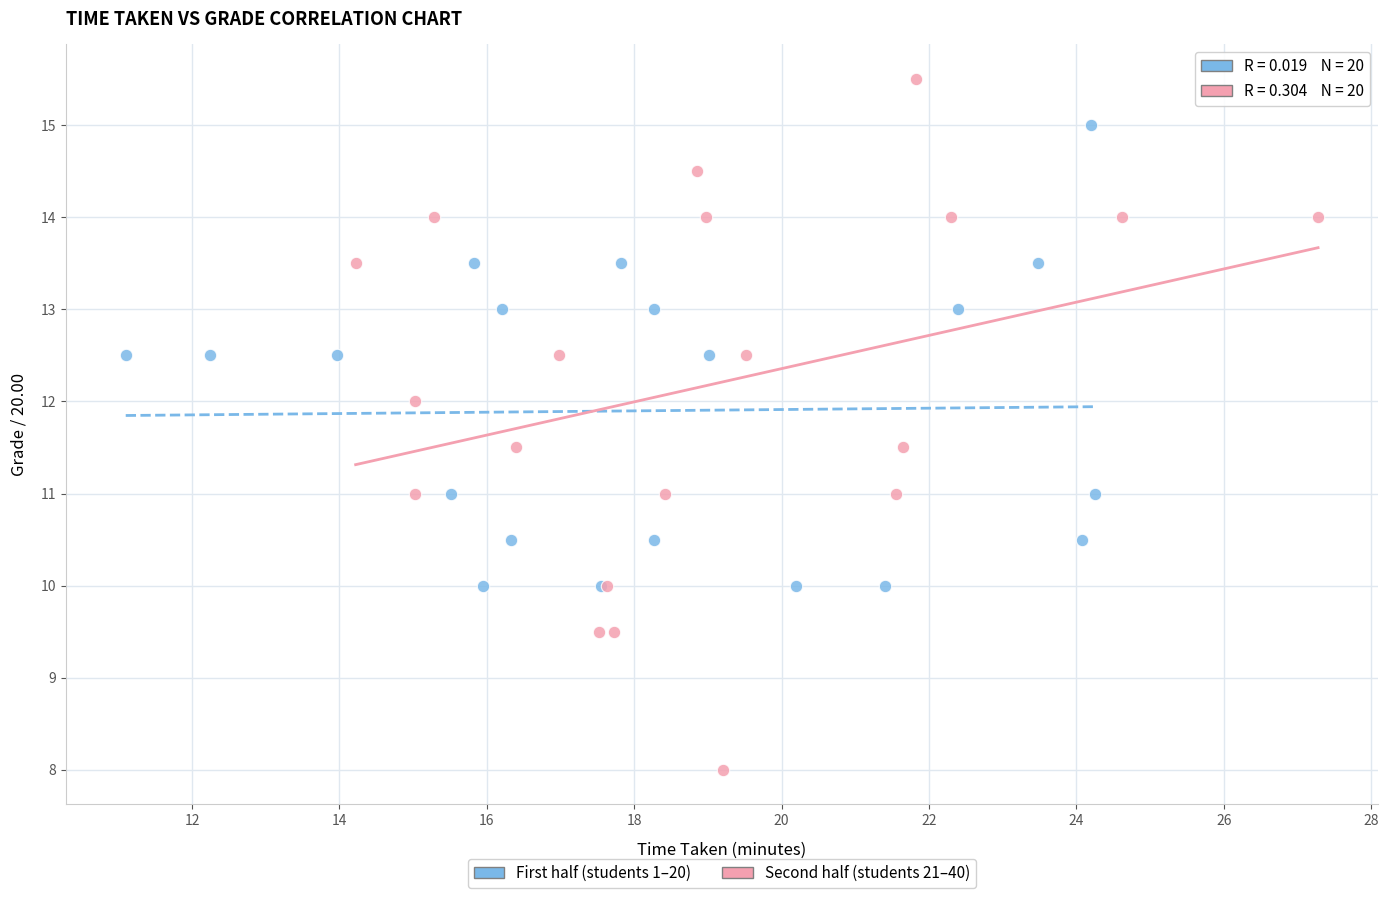

Which series reaches the maximum Y coordinate?

Second half (students 21–40)